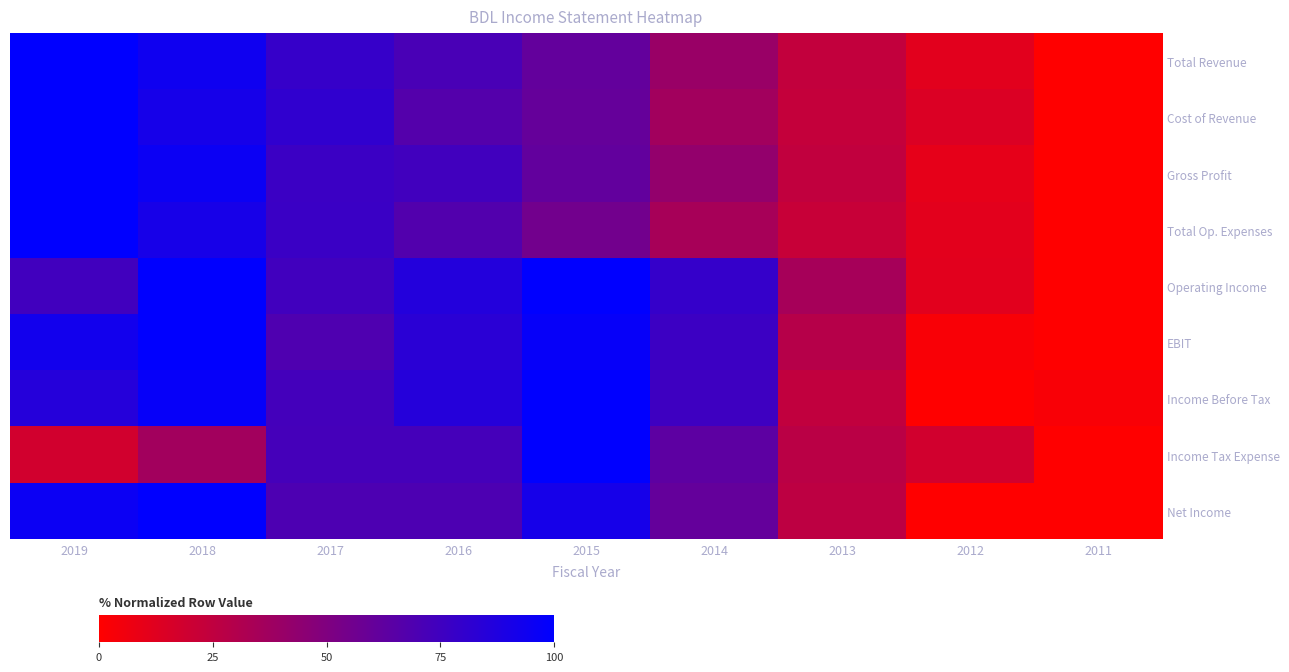

How many series are shown in this chart?

9